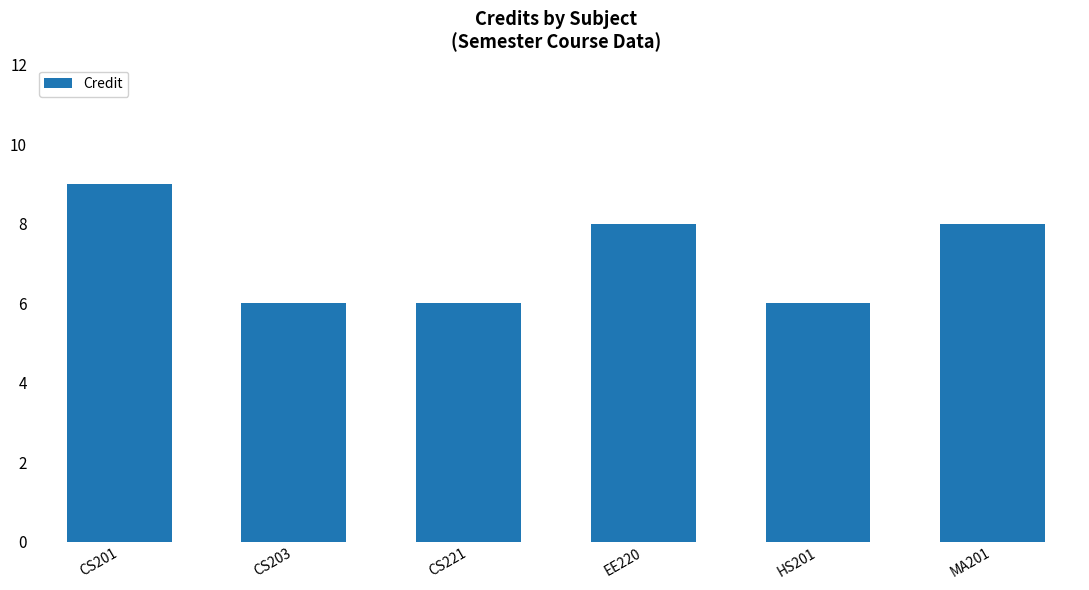

What is the sum of the values at CS203 and CS221?

12